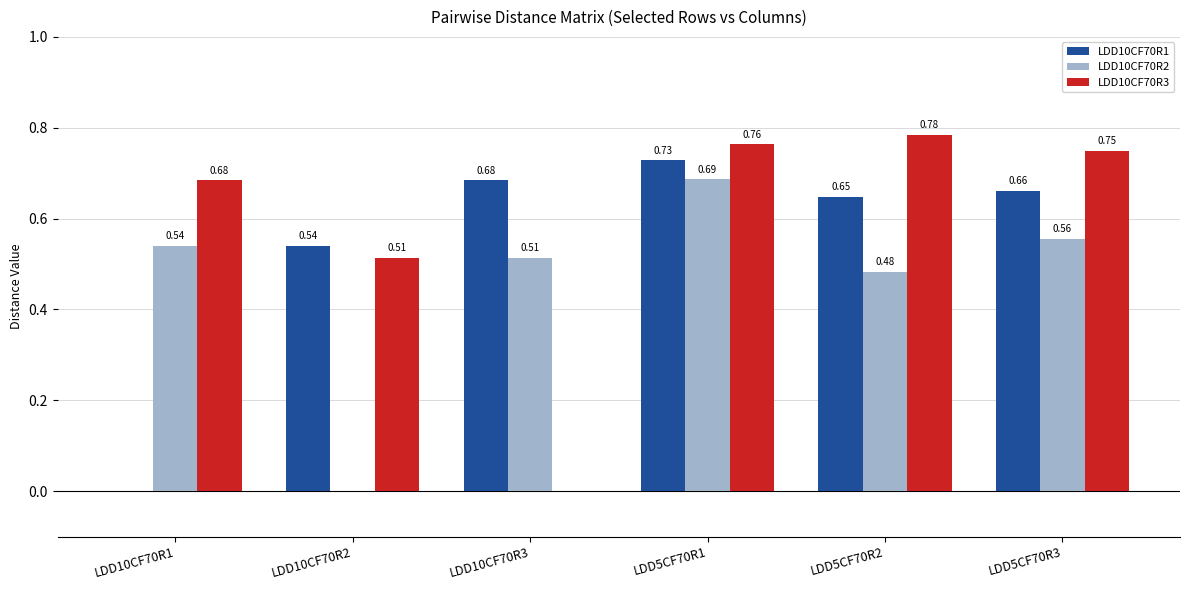

How many groups of bars are there?

6